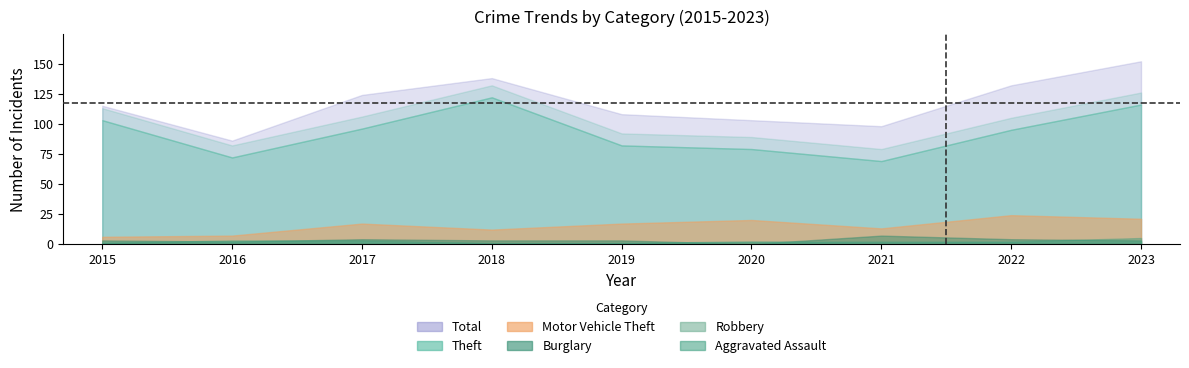

What is the sum of the Theft values at 2021 and 2019?

151